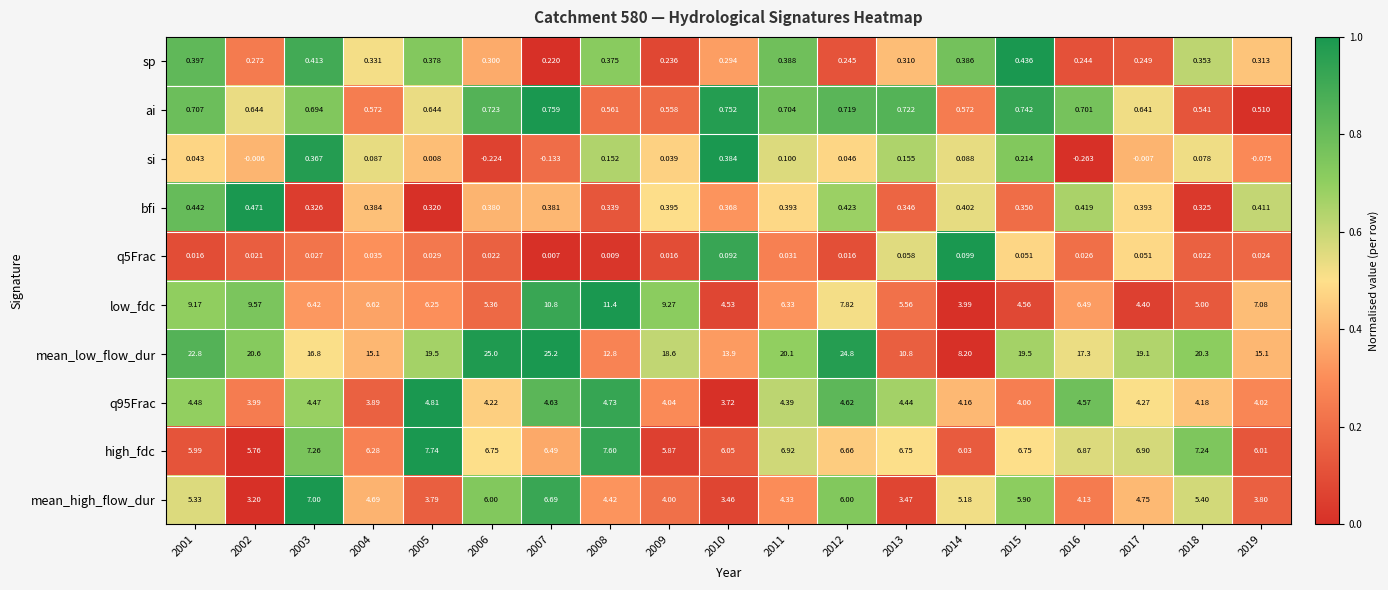

Which series has the largest total across all categories?

mean_low_flow_dur